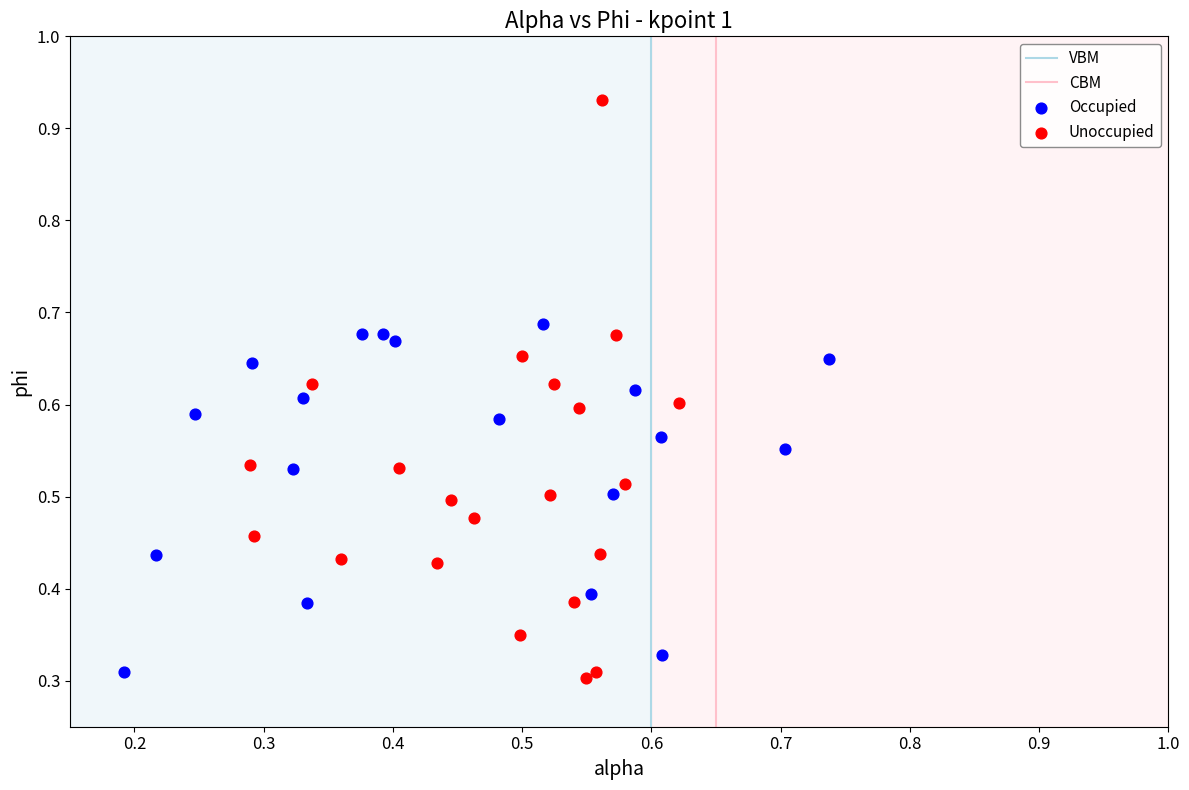

Which series has the widest spread of Y values?

Unoccupied